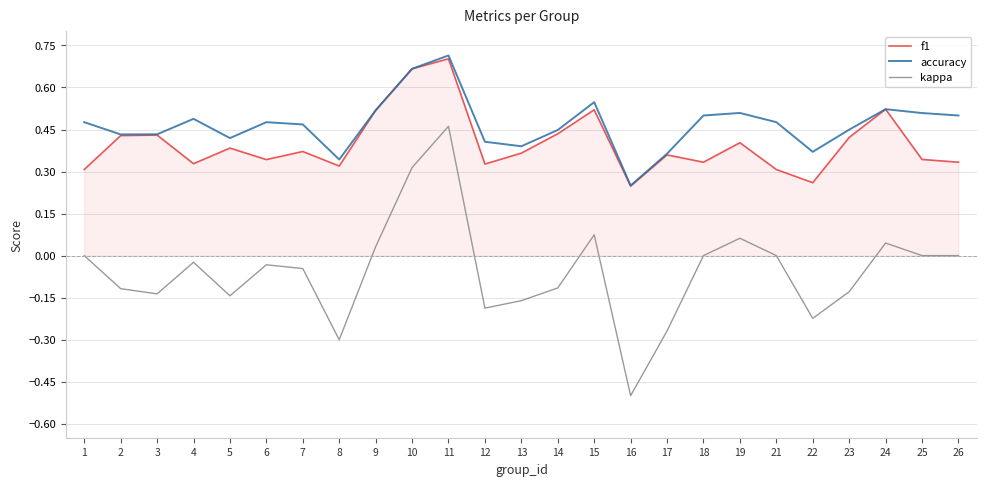

What is the total value across all series at 26?

0.8